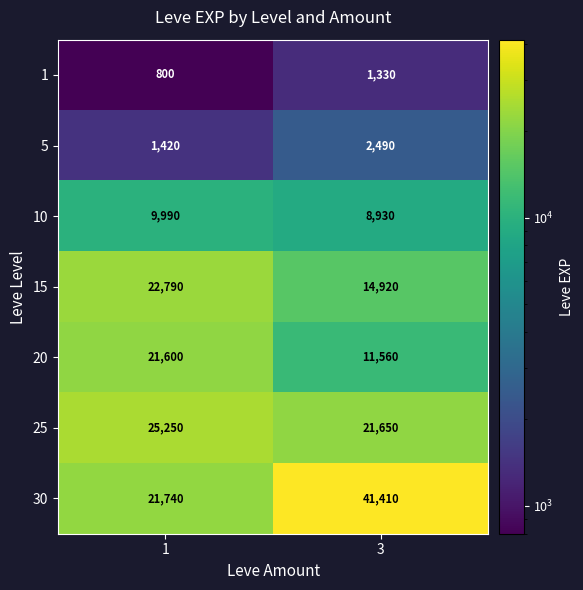

True or false: 5 has a value of 2490 at 3.

True